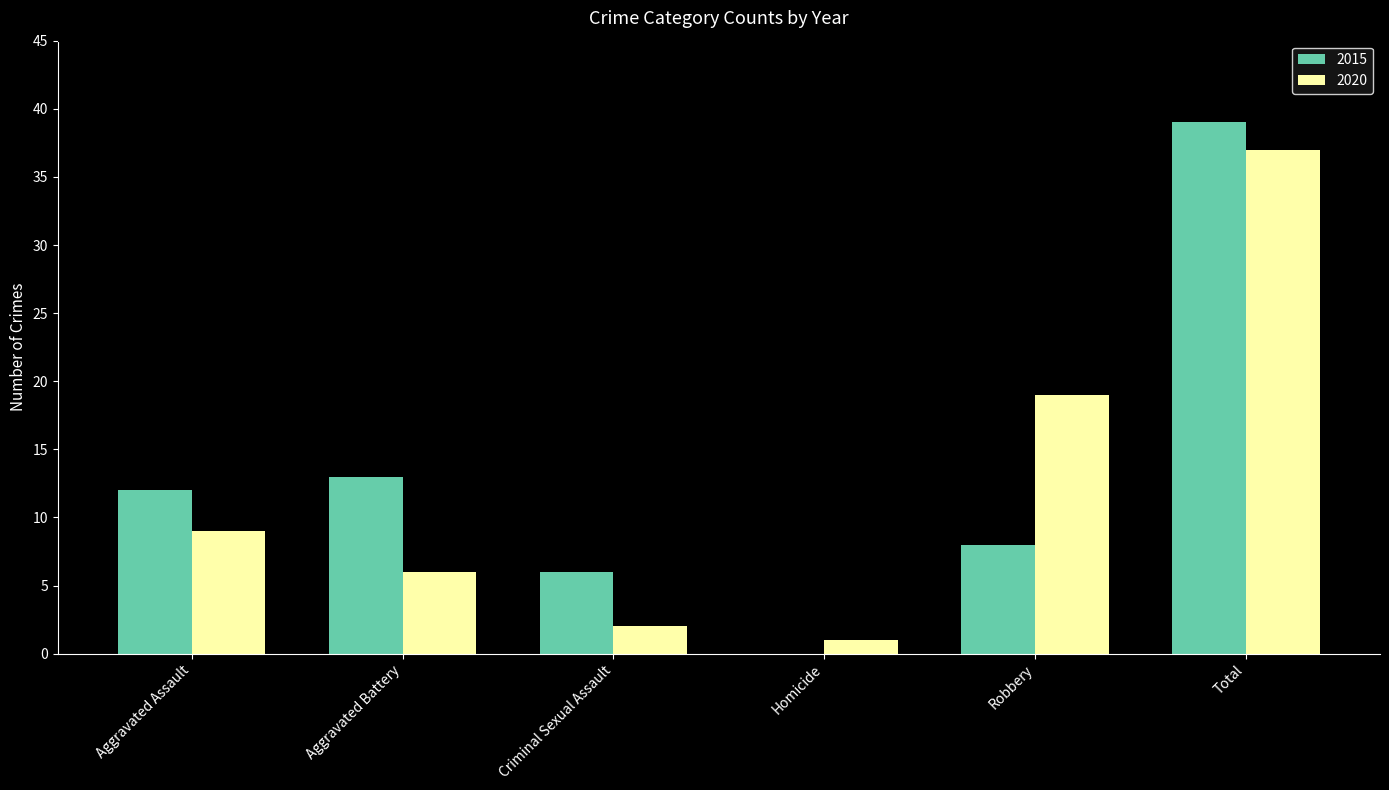

What is the maximum value for 2020?

37